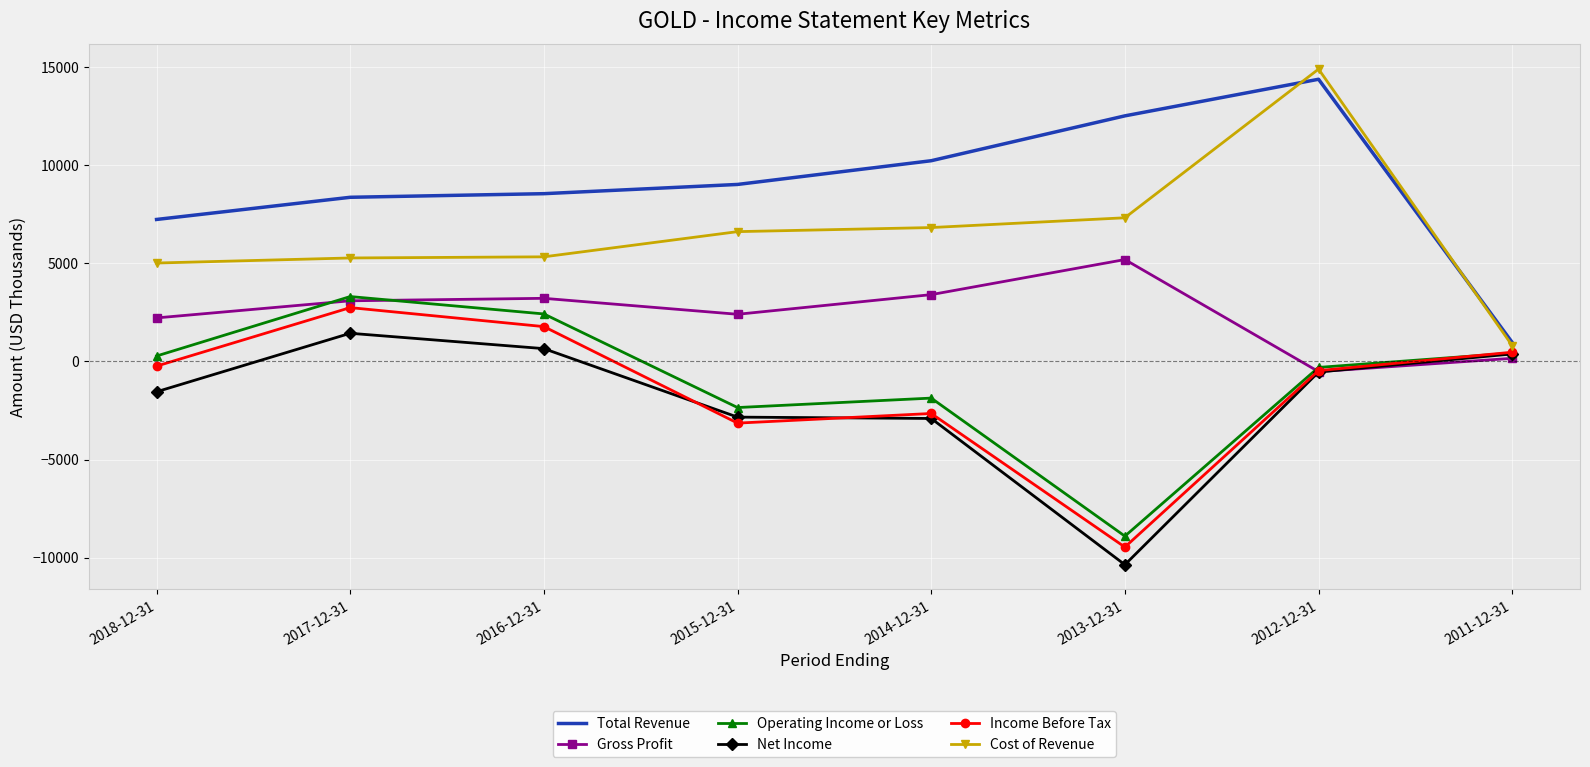

Which series changed the most between 2014-12-31 and 2012-12-31?

Cost of Revenue